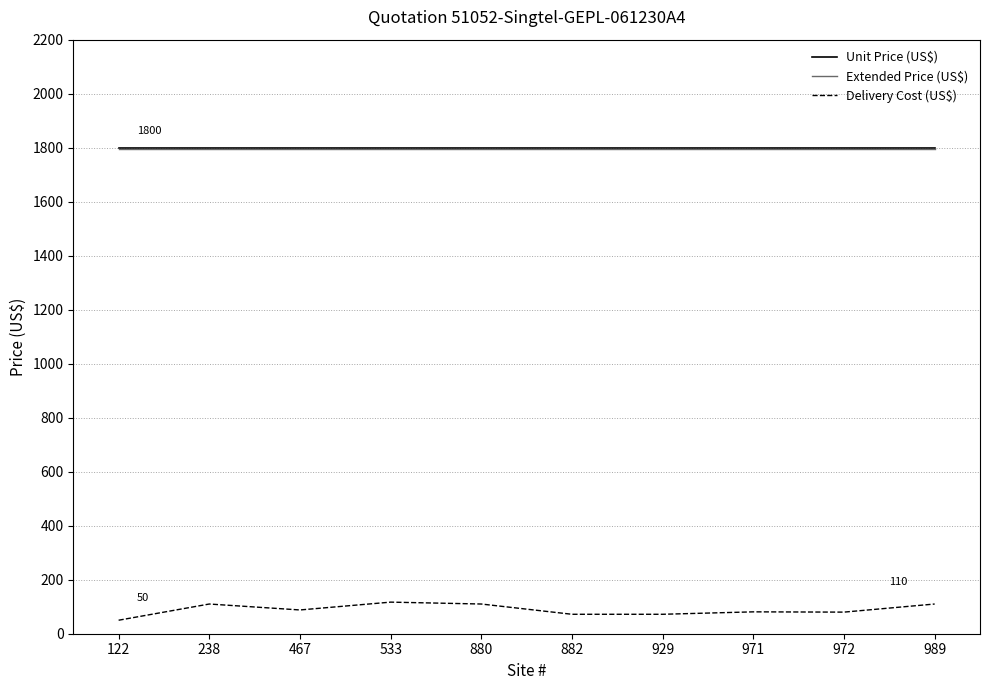

True or false: Unit Price (US$) and Extended Price (US$) intersect in this chart.

False